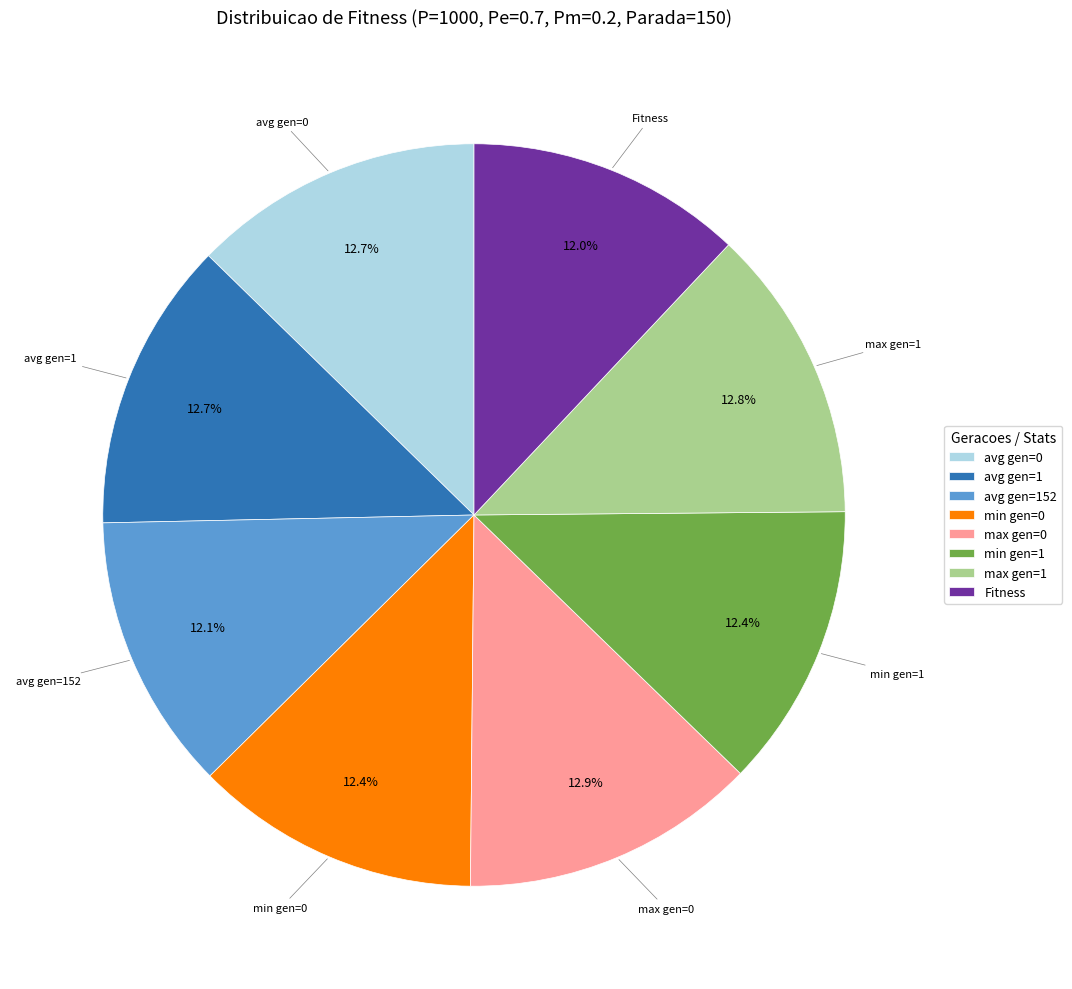

Is the sum of max gen=1 and min gen=1 greater than half?

No